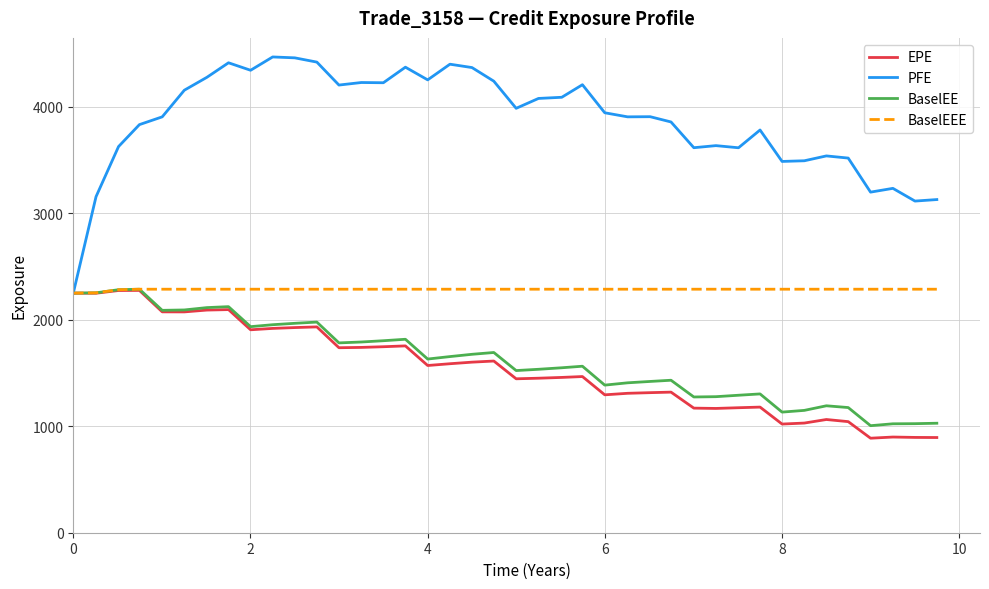

Which series has the largest total across all categories?

PFE